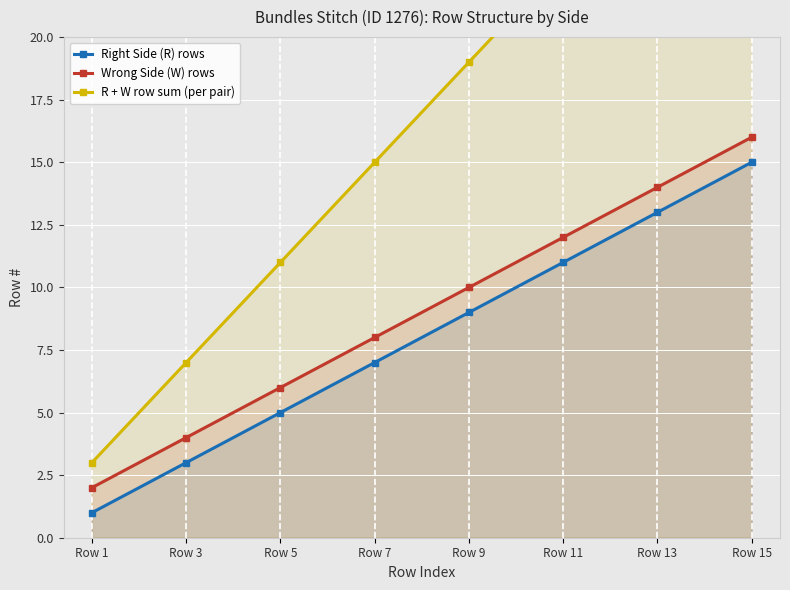

Is the value of Wrong Side (W) rows at Row 9 greater than the value of Right Side (R) rows at Row 5?

Yes